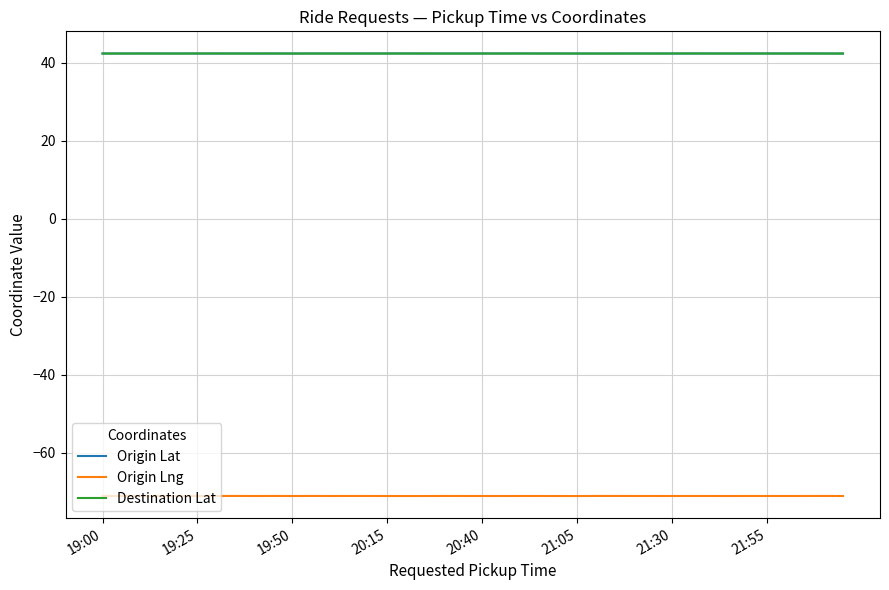

What is the maximum value shown in the chart?

42.4